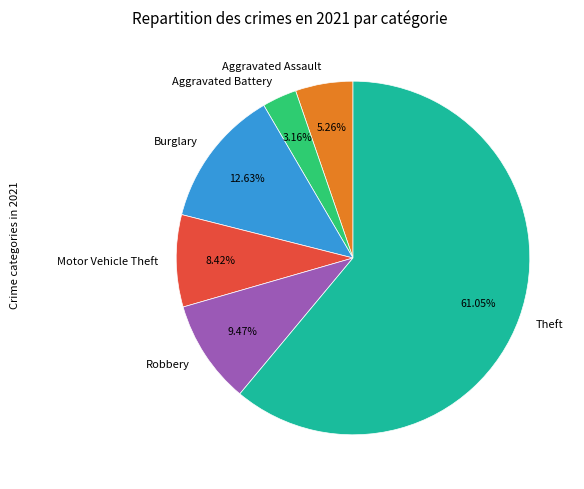

What is the largest slice in the pie chart?

Theft